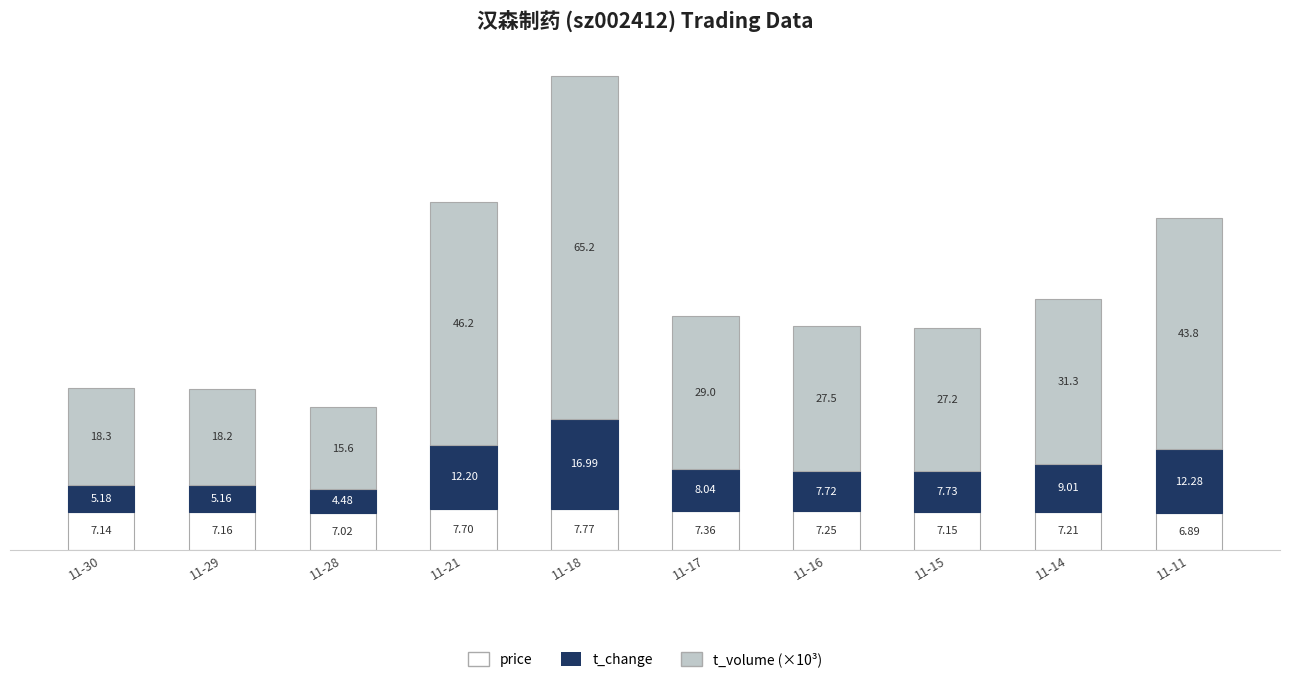

What is the sum of all price values?

72.7